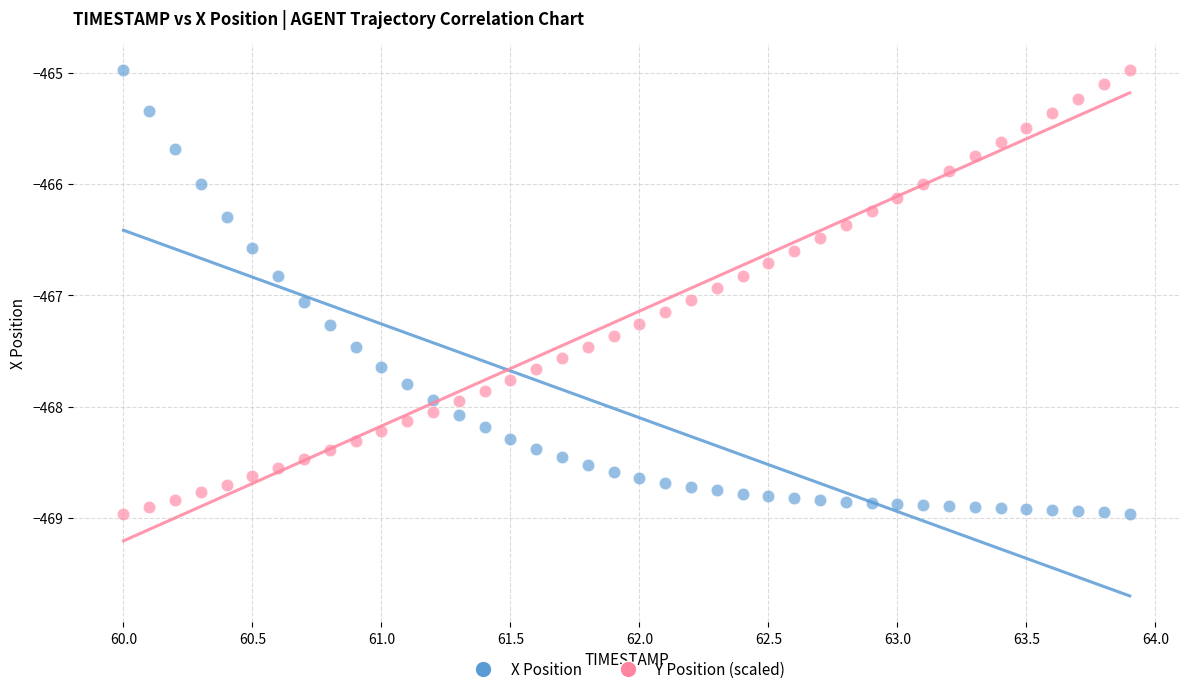

Across all data points, what is the range of X values (max minus min)?

3.9